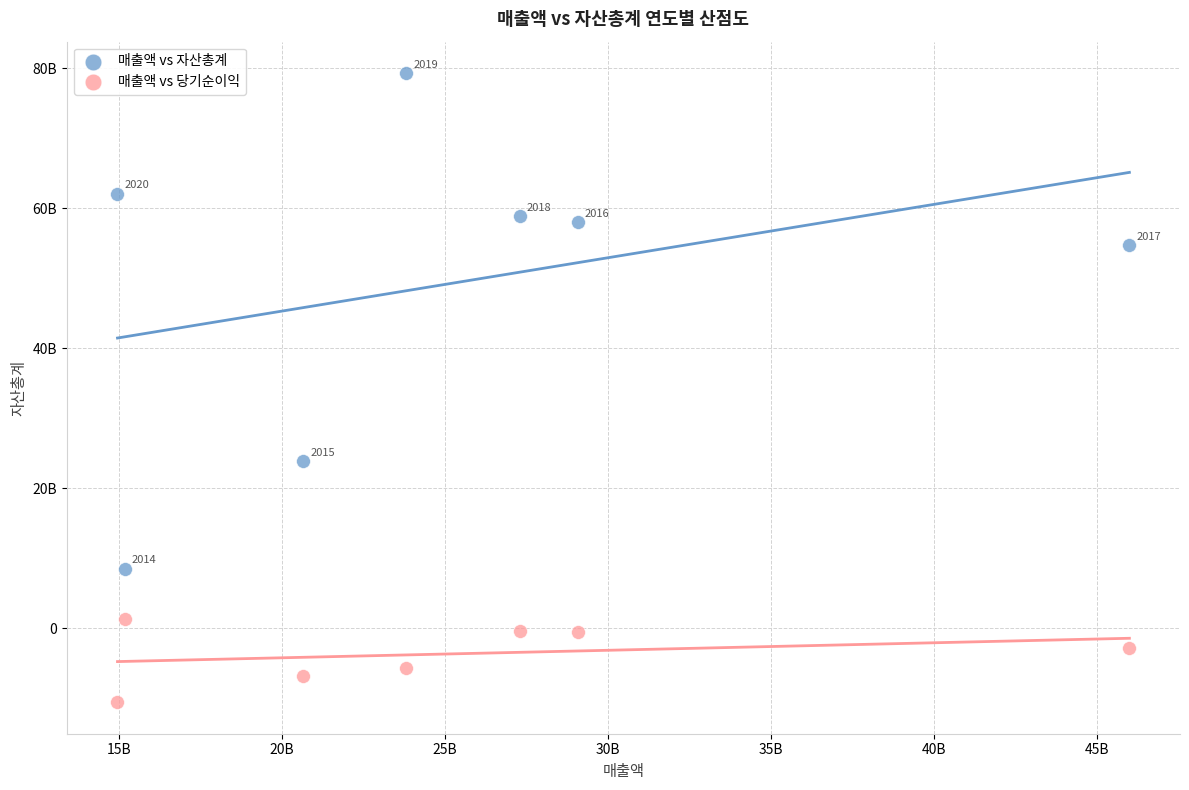

Which series contains the lowest Y value?

매출액 vs 당기순이익